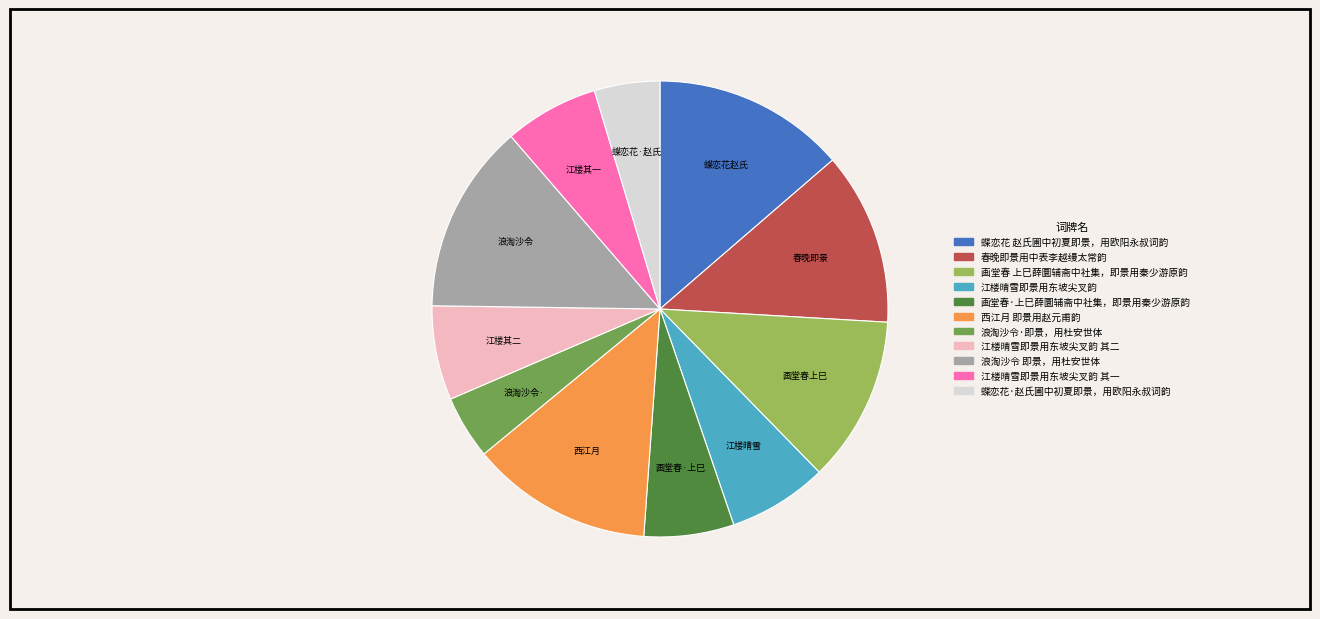

Does any single category account for the majority?

No